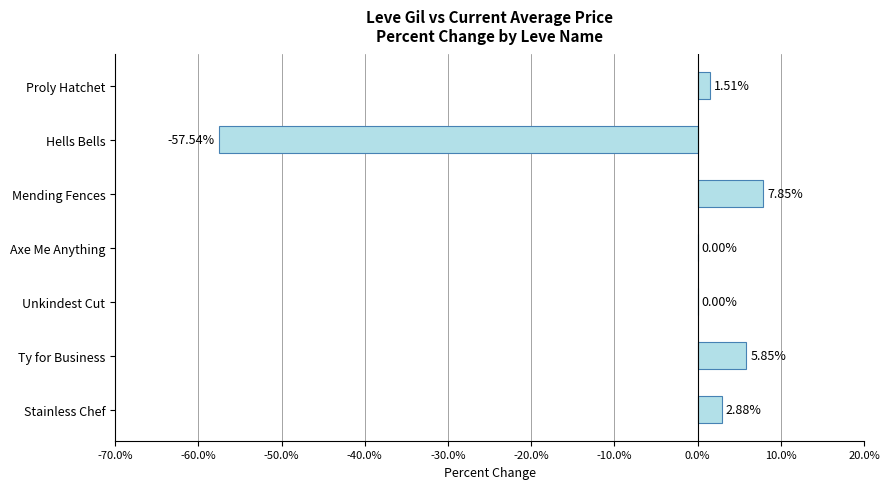

Between Unkindest Cut and Stainless Chef, which is larger?

Stainless Chef